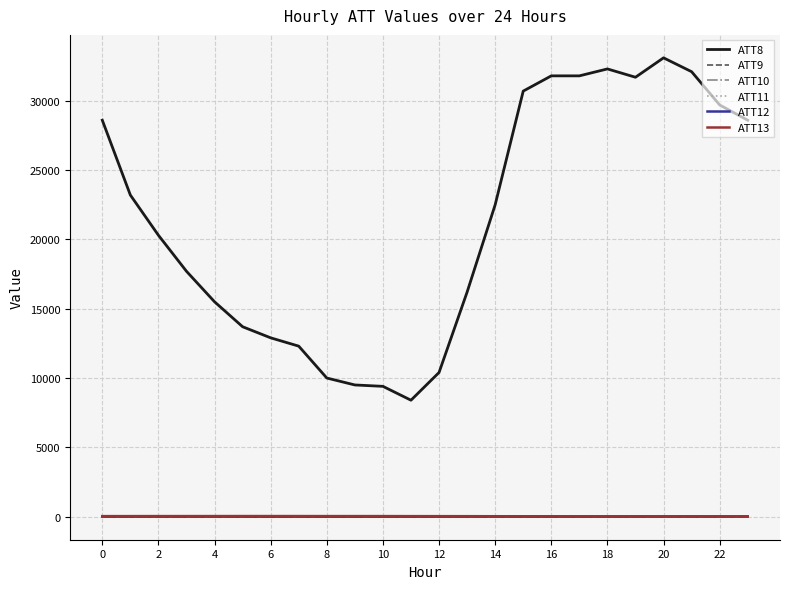

Does the chart display data point markers on the line(s)?

No